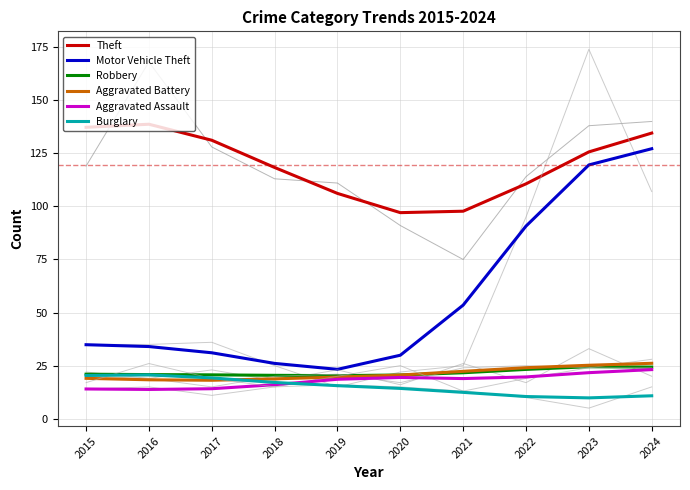

At which category does Theft reach its first local valley?

2020